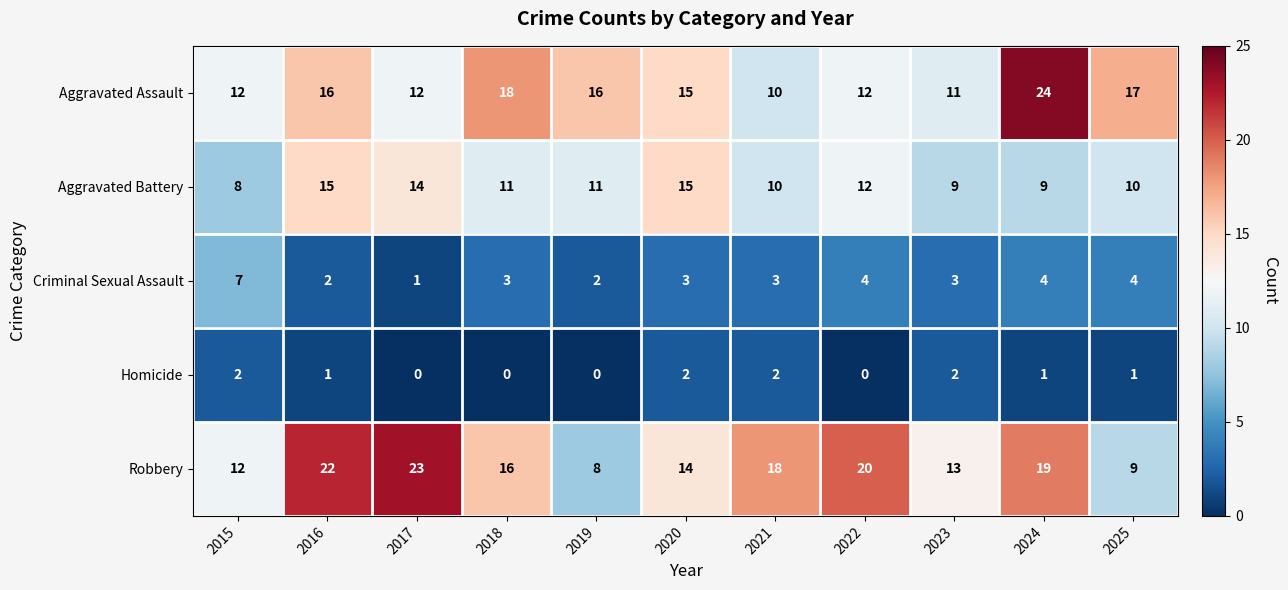

What is the difference between the second highest and minimum values in the Criminal Sexual Assault series?

3